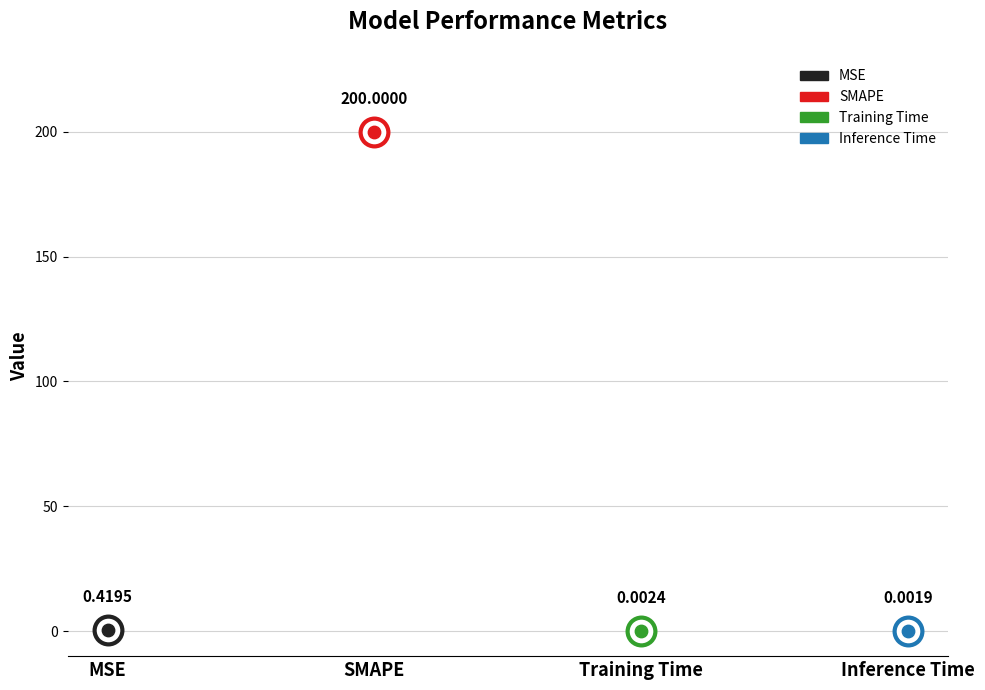

Between MSE and SMAPE, which is larger?

SMAPE